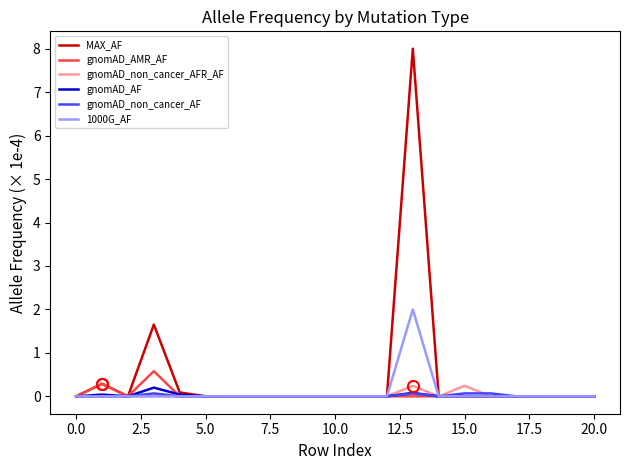

Which series has the widest spread of values?

MAX_AF